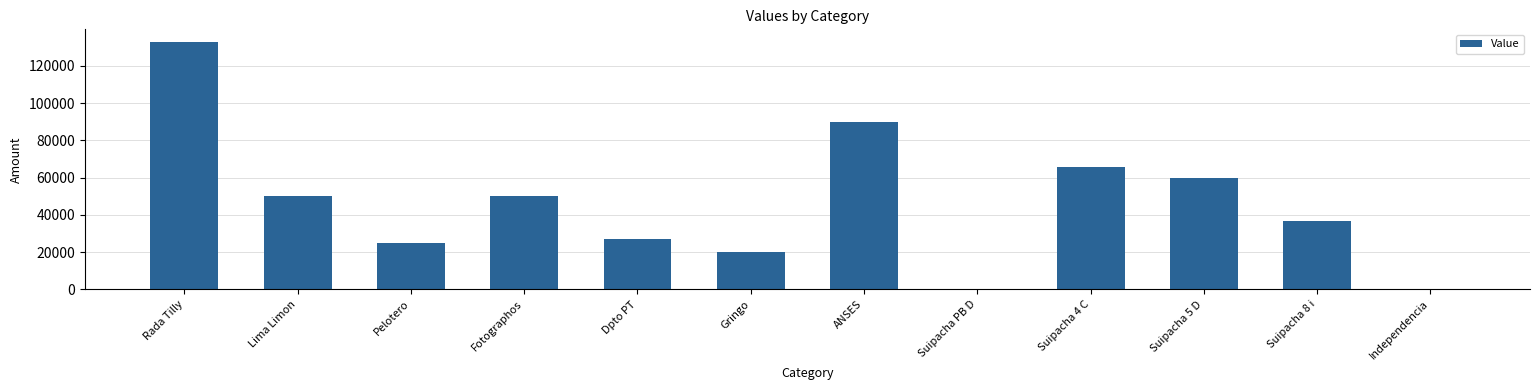

What is the greatest value displayed?

133000